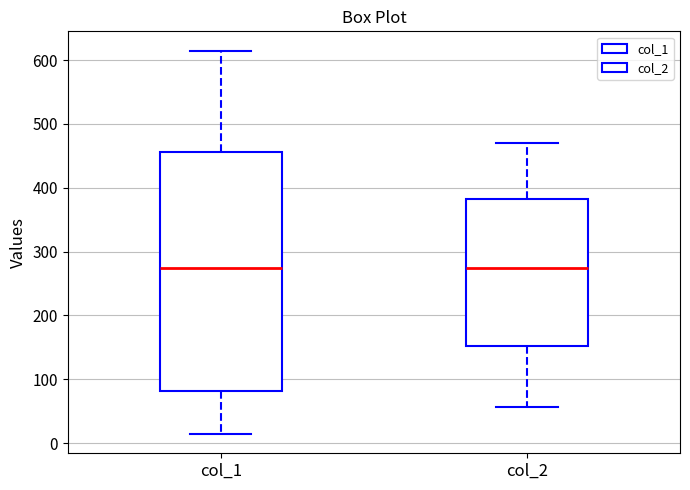

Where is the upper edge of the box for col_2 on the y-axis? The values are not printed on the chart, so give them approximately, as read against the axis.

380